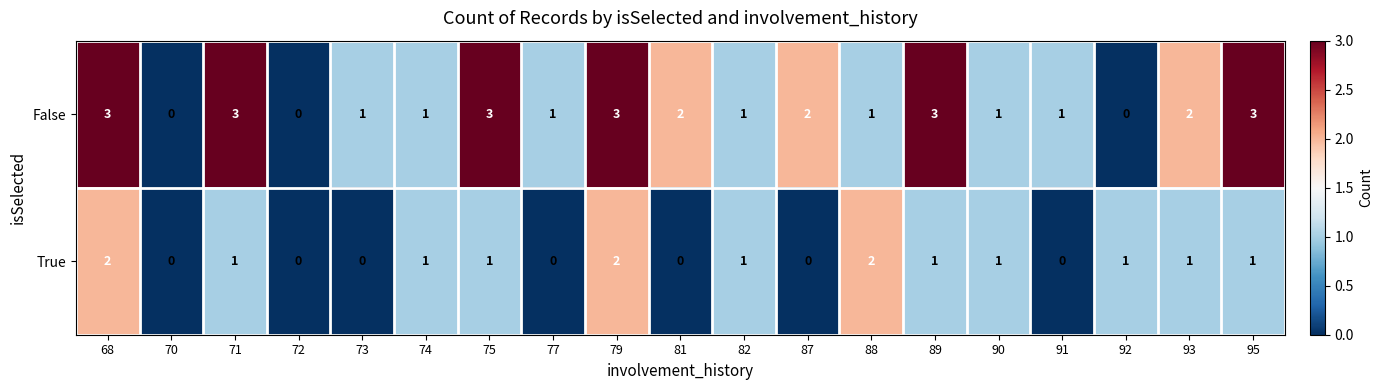

Is the value of False at 75 greater than the value of True at 68?

Yes